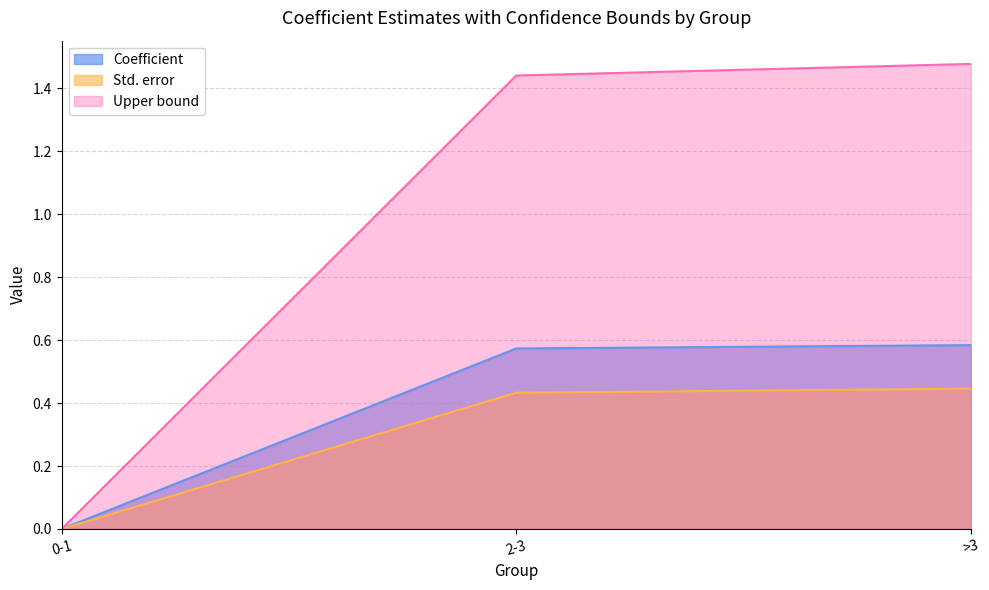

Which series has the largest range (max minus min)?

Upper bound